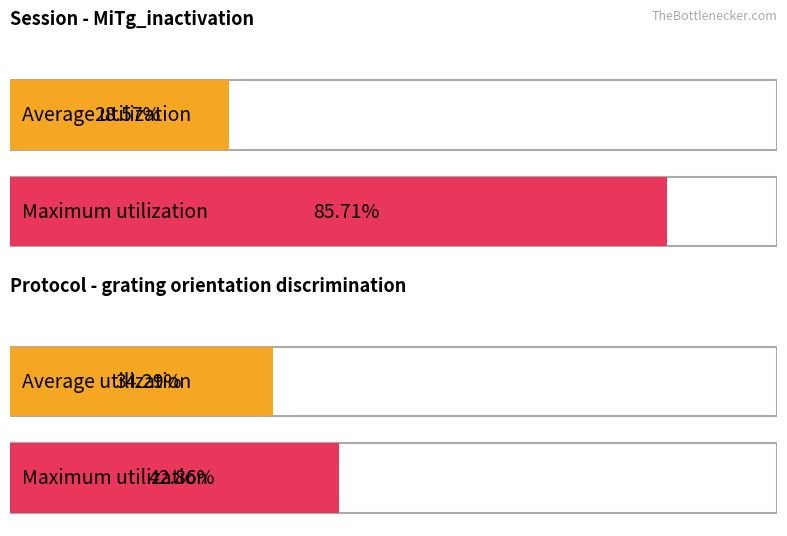

What are all the series names shown in the legend?

Average utilization, Maximum utilization